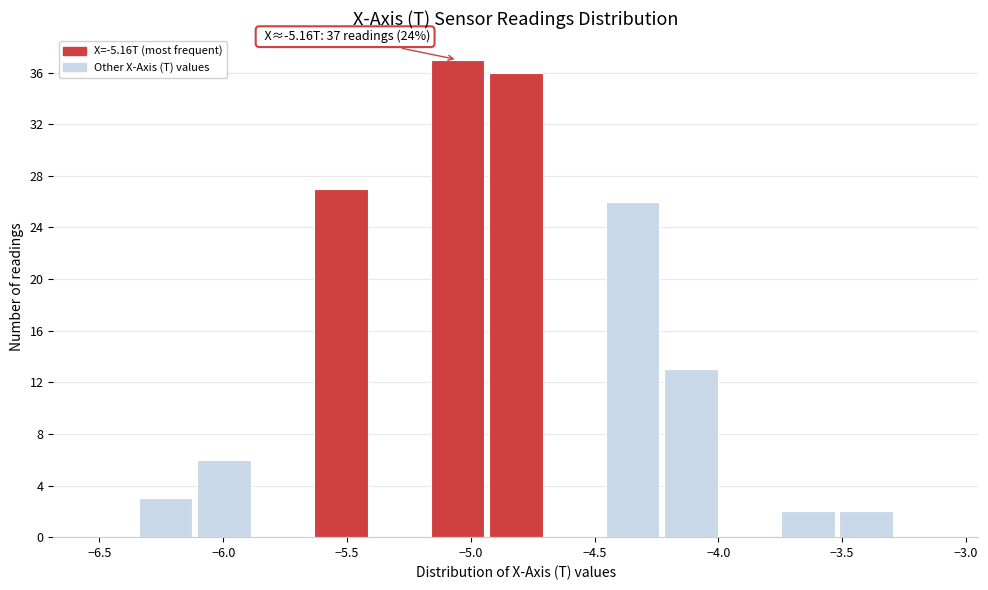

Over which range of the x-axis is the bar tallest?

-5.15 to -4.95